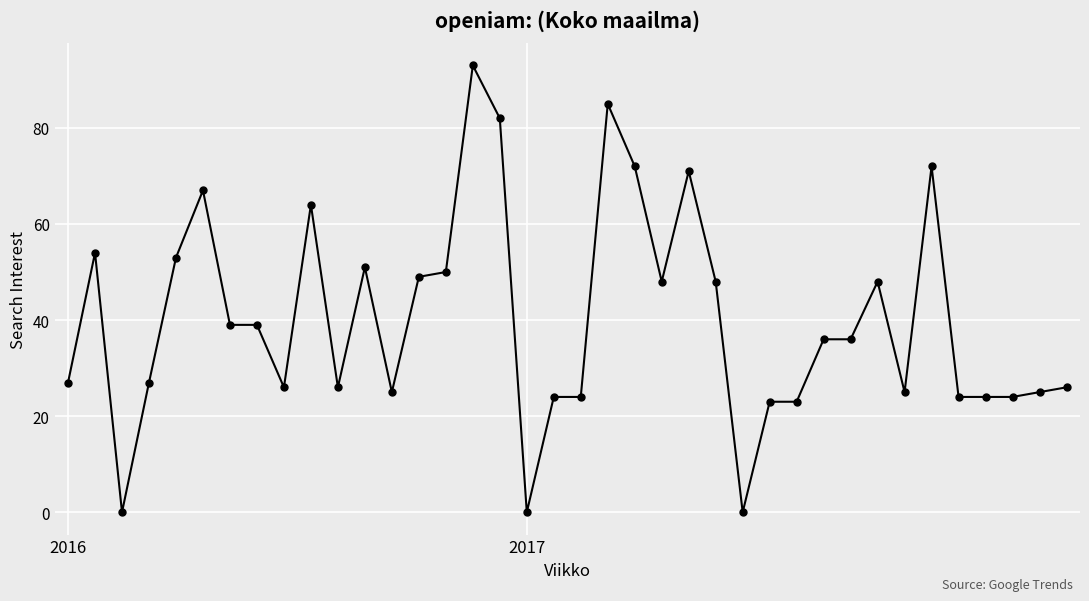

What is the average value?

40